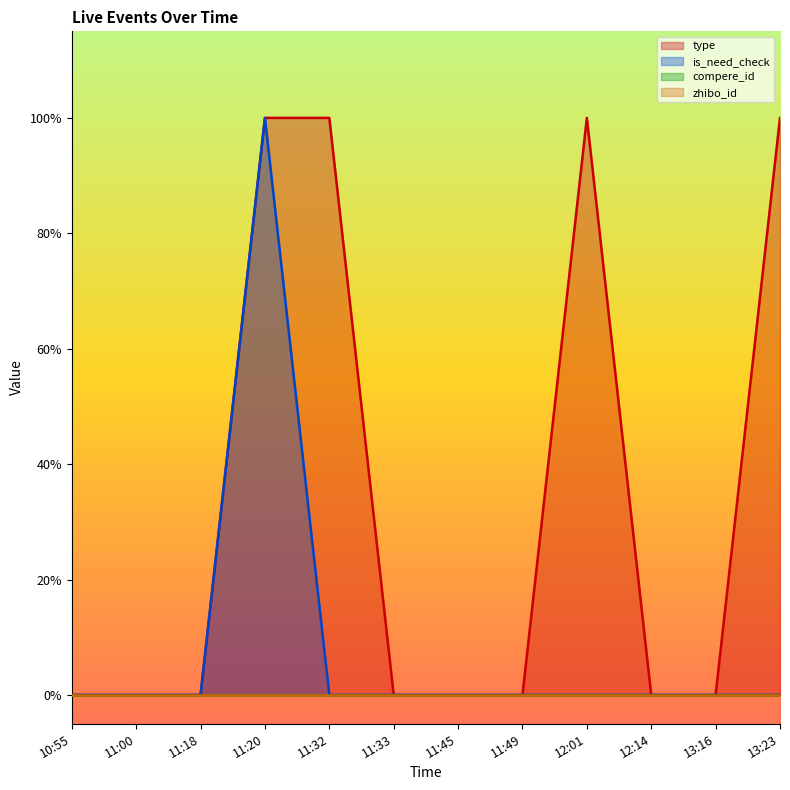

Which has a higher value, 13:23 or 11:33?

13:23